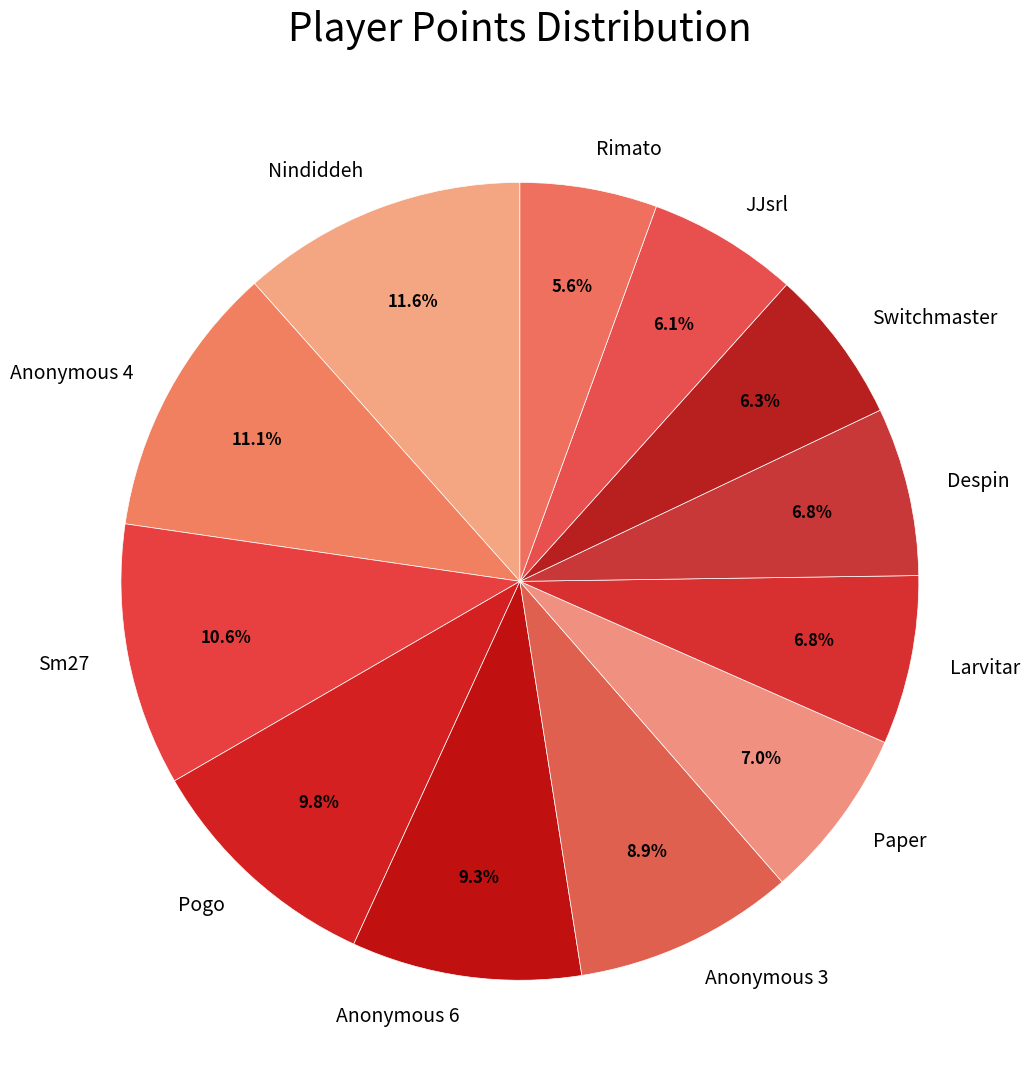

To the nearest percent, what portion does JJsrl represent?

6%